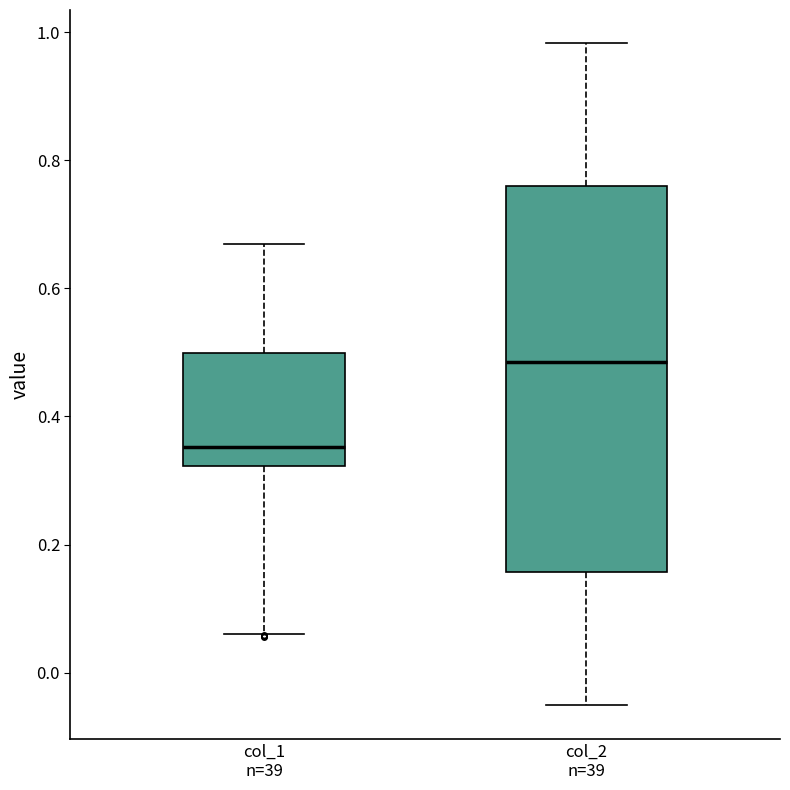

Comparing the boxes themselves (not the whiskers), which one is the tallest?

col_2 n=39